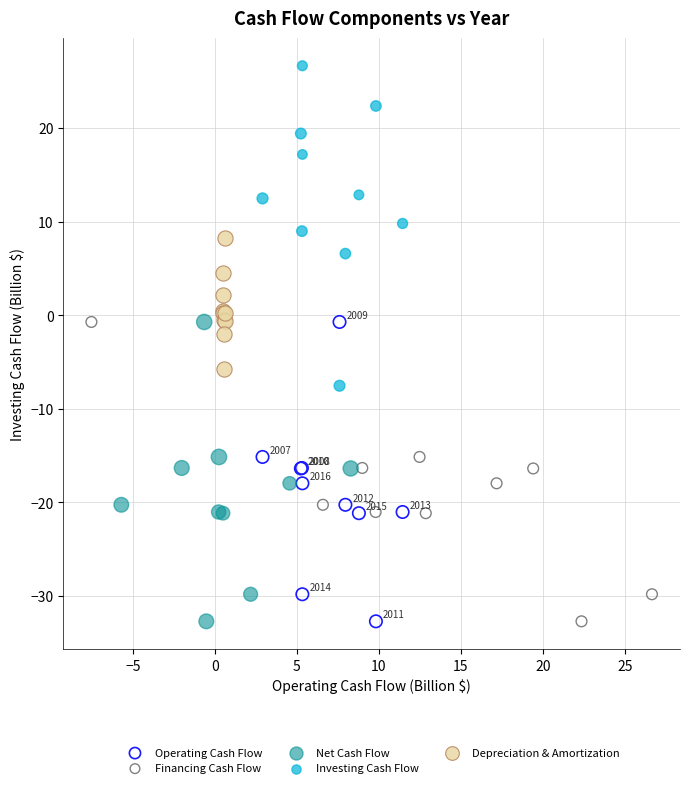

Which series has the widest spread of Y values?

Investing Cash Flow